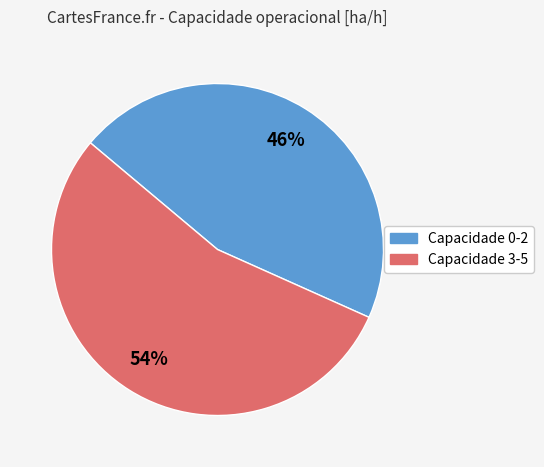

How many segments does this pie chart have?

2